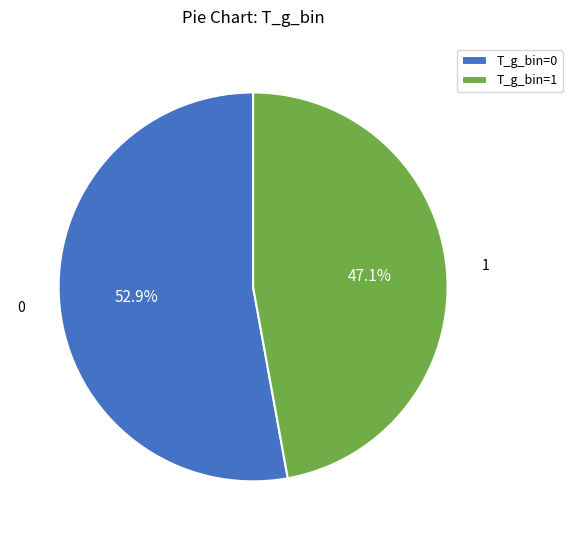

Does any single category account for the majority?

Yes